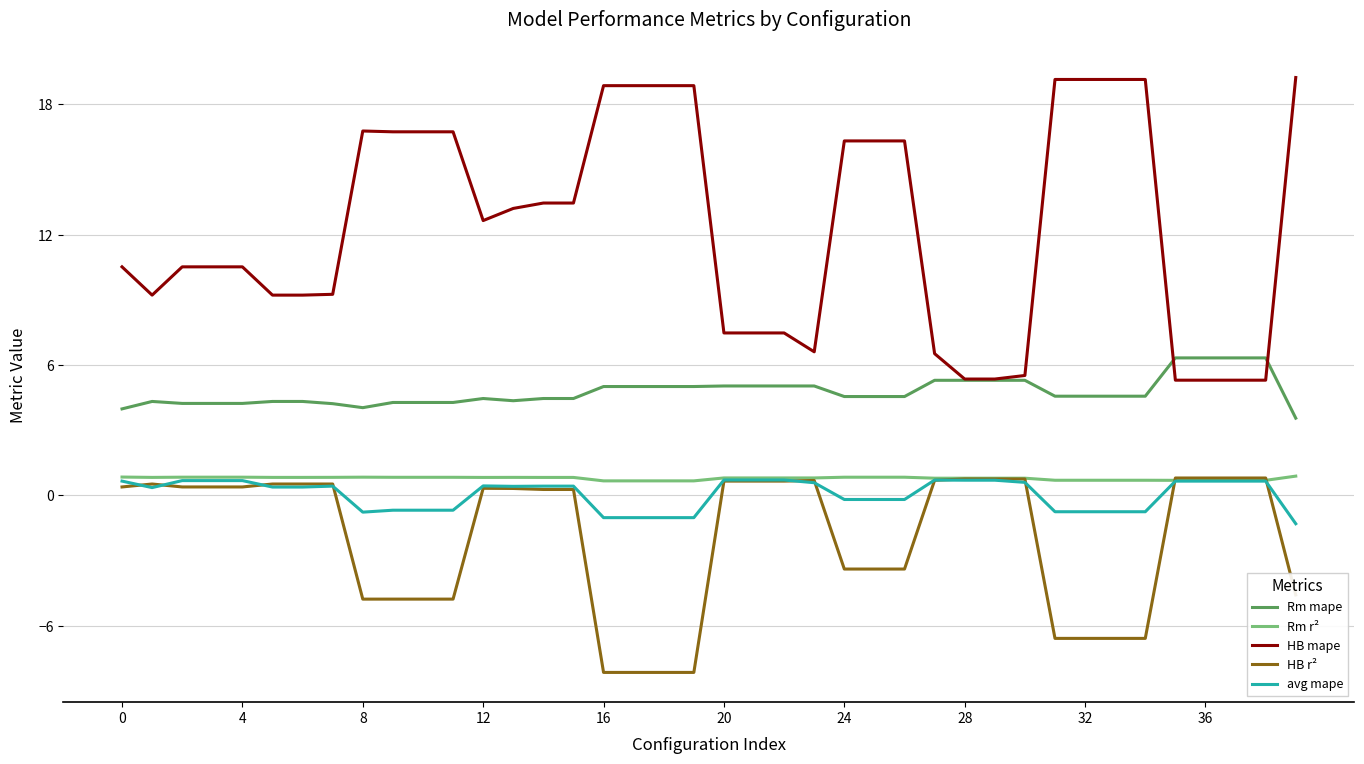

How many series are shown in this chart?

5